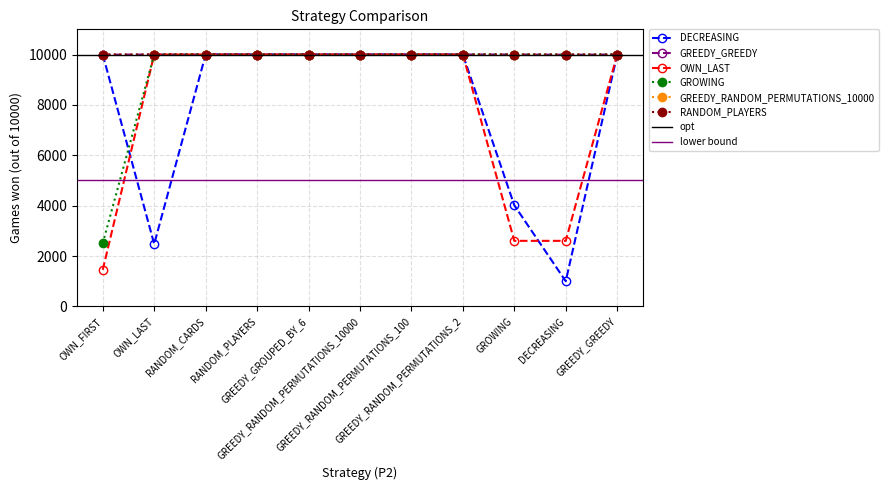

What is the approximate value of RANDOM_PLAYERS at RANDOM_CARDS?

10000